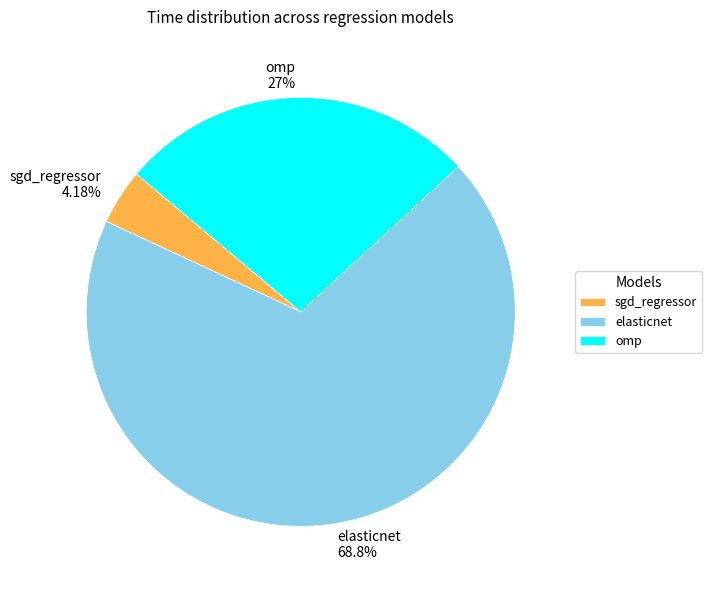

Does elasticnet account for over 50% of the chart?

Yes